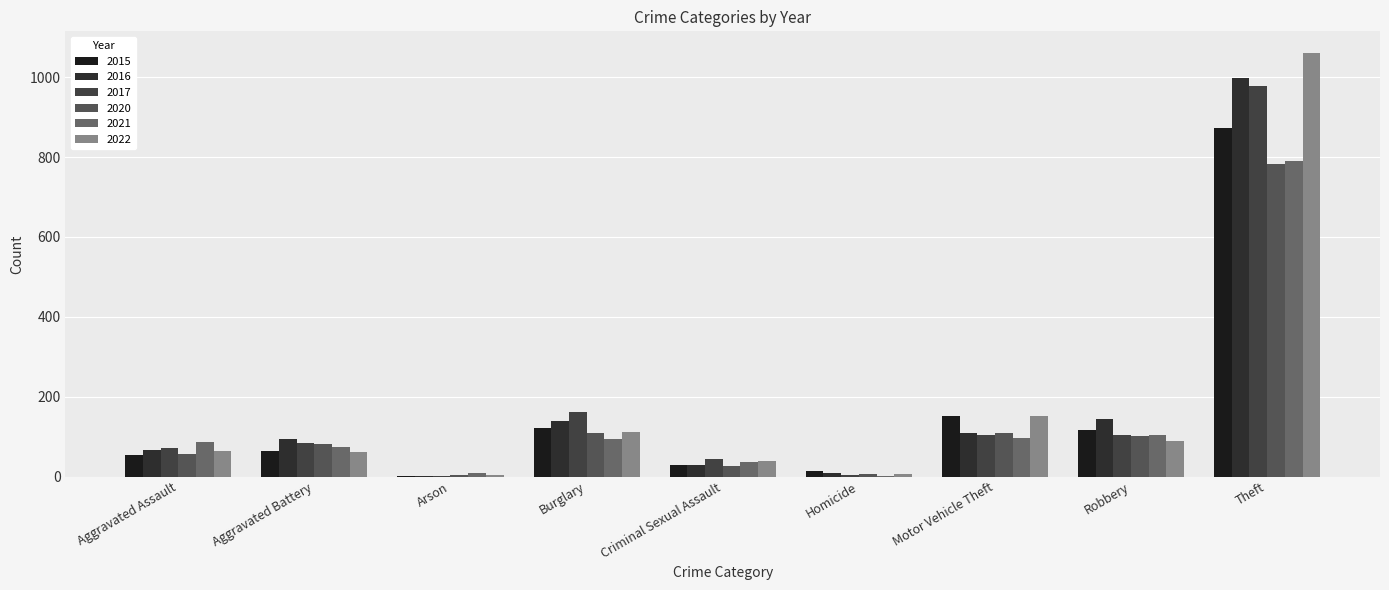

Which series has the largest range (max minus min)?

2022